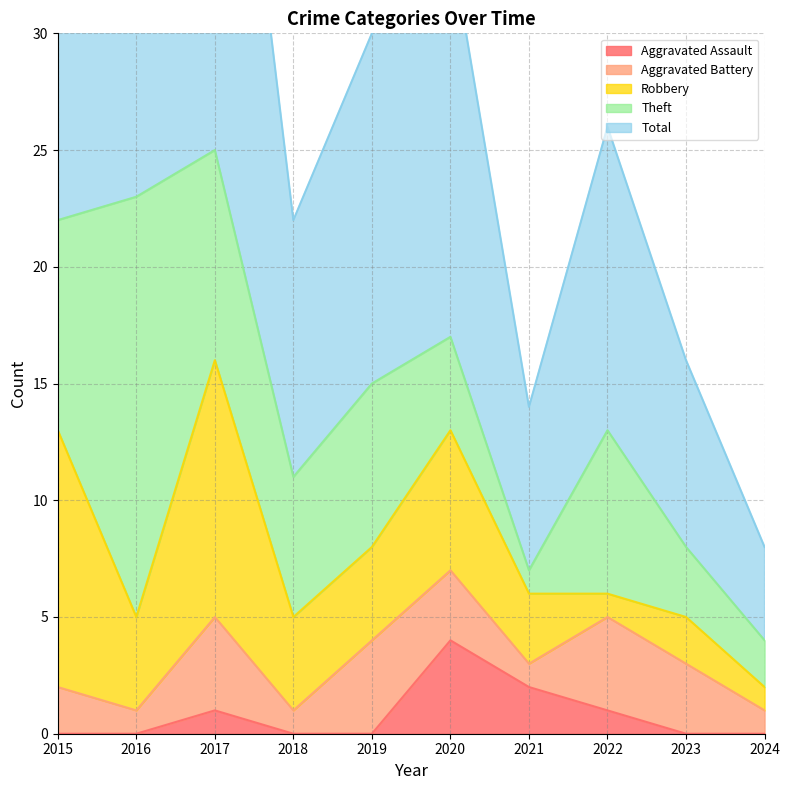

What is the difference between the second highest and second lowest values in the Robbery series?

10